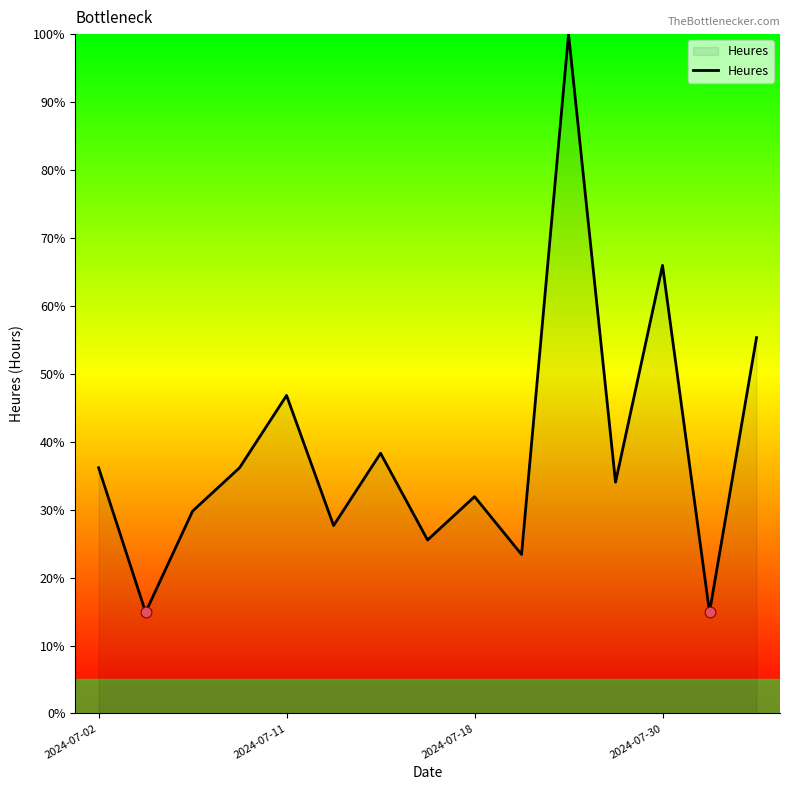

What is the smallest value displayed?

14.9